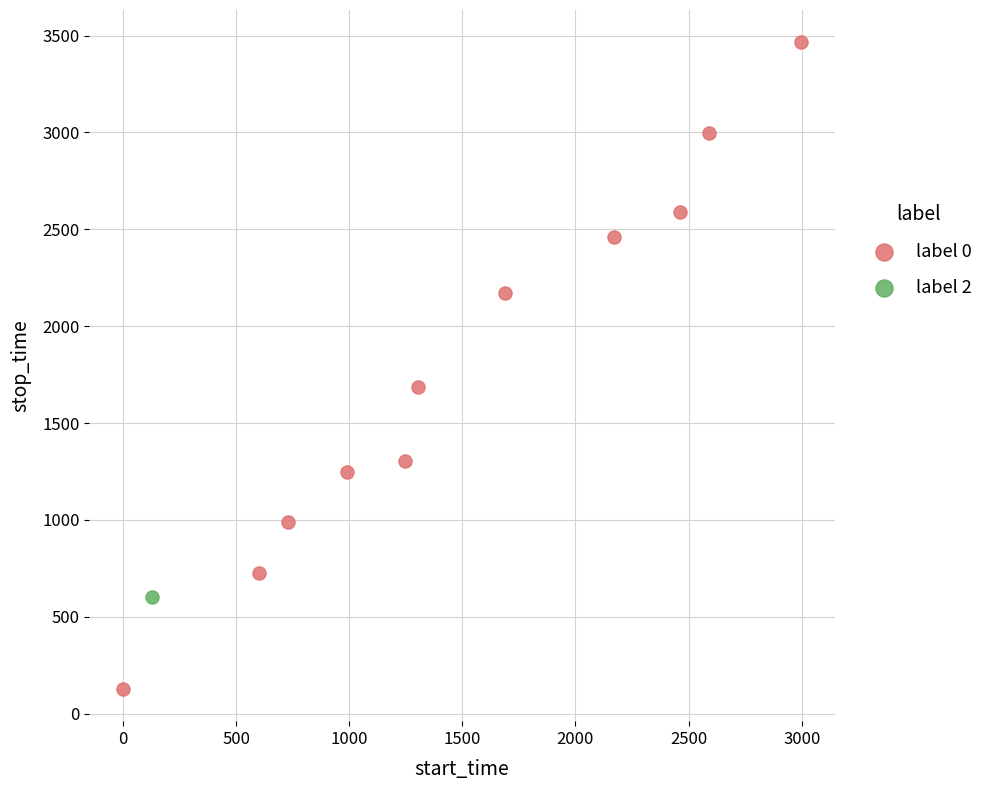

What are all the series names shown in the legend?

label 0, label 2